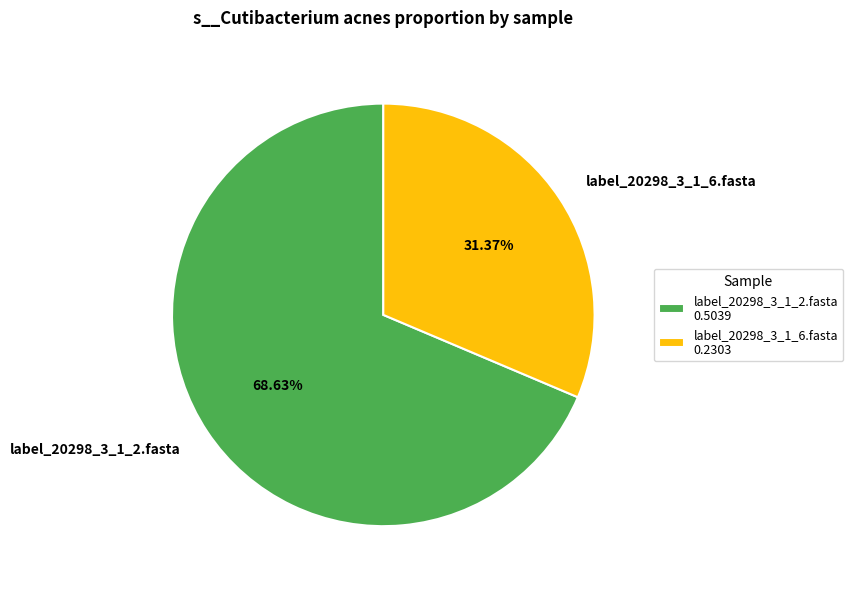

The label_20298_3_1_2.fasta slice represents 69% of the pie. True or false?

True